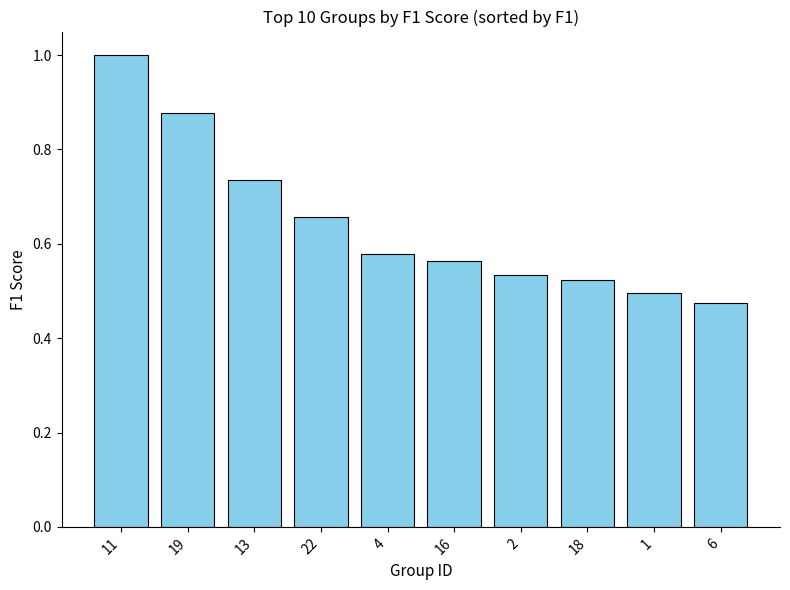

What is the label of the 6th bar from the right?

4